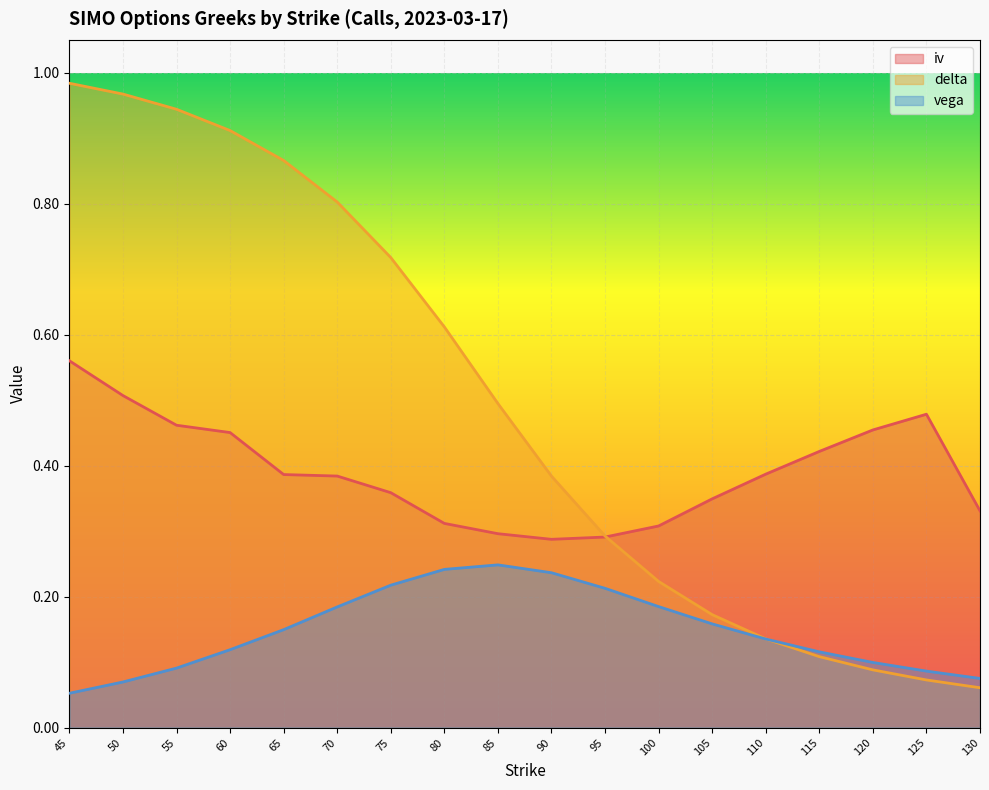

Which series has the largest range (max minus min)?

delta